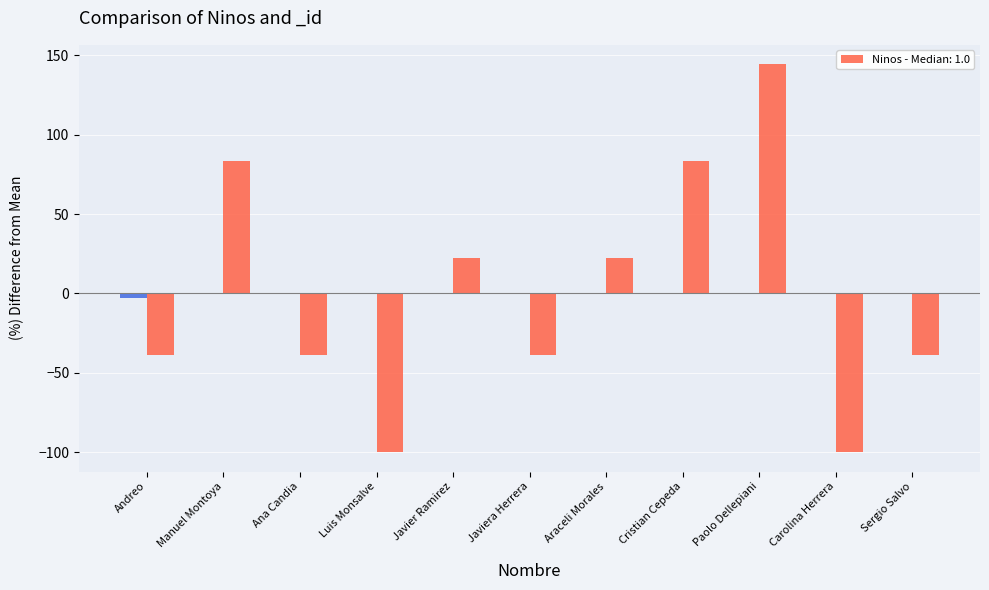

Which series changed the most between Javiera Herrera and Paolo Dellepiani?

Ninos